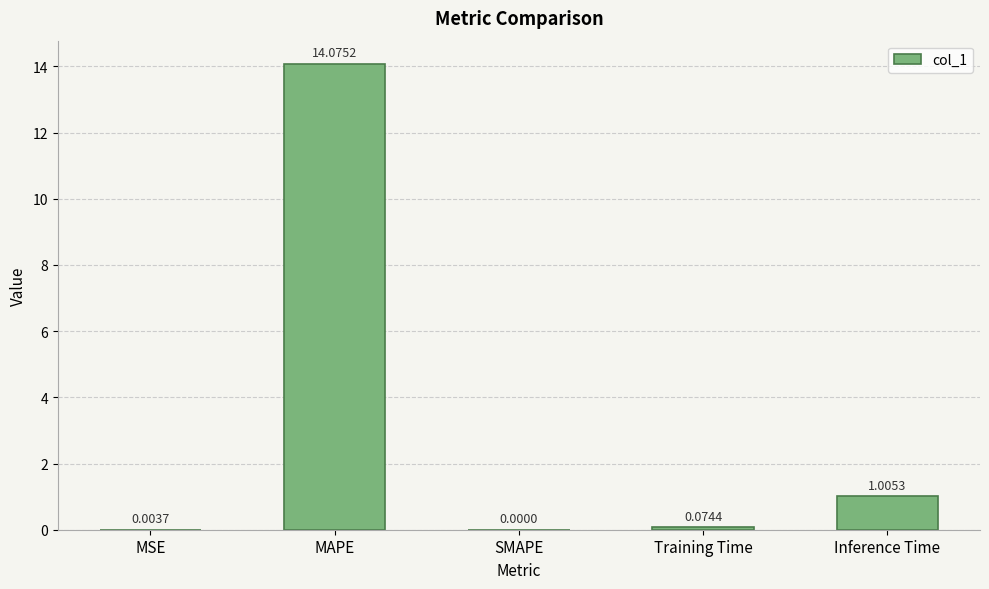

What is the sum of all values?

15.2